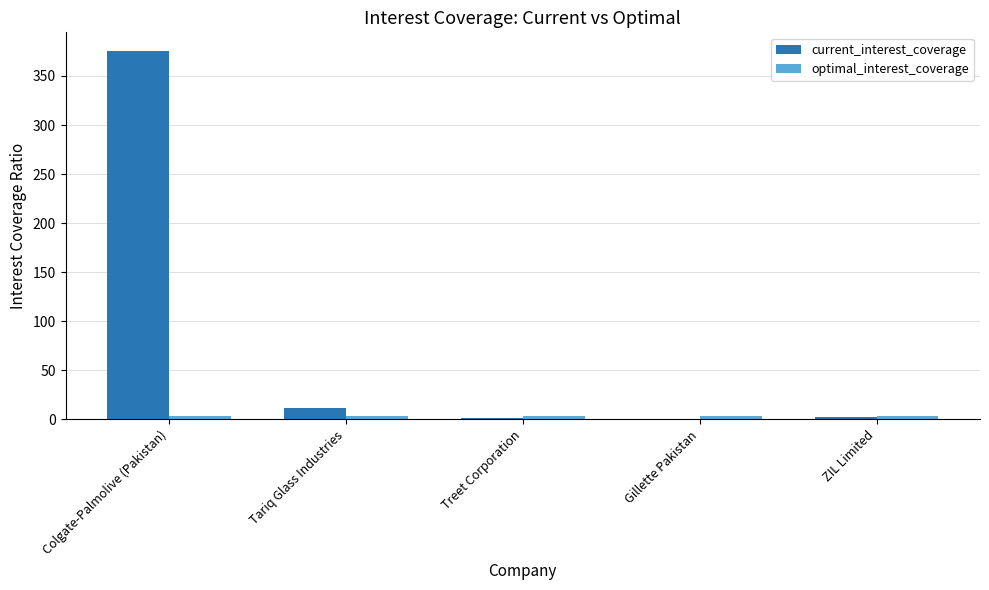

Which category has the highest value in the current_interest_coverage series?

Colgate-Palmolive (Pakistan)